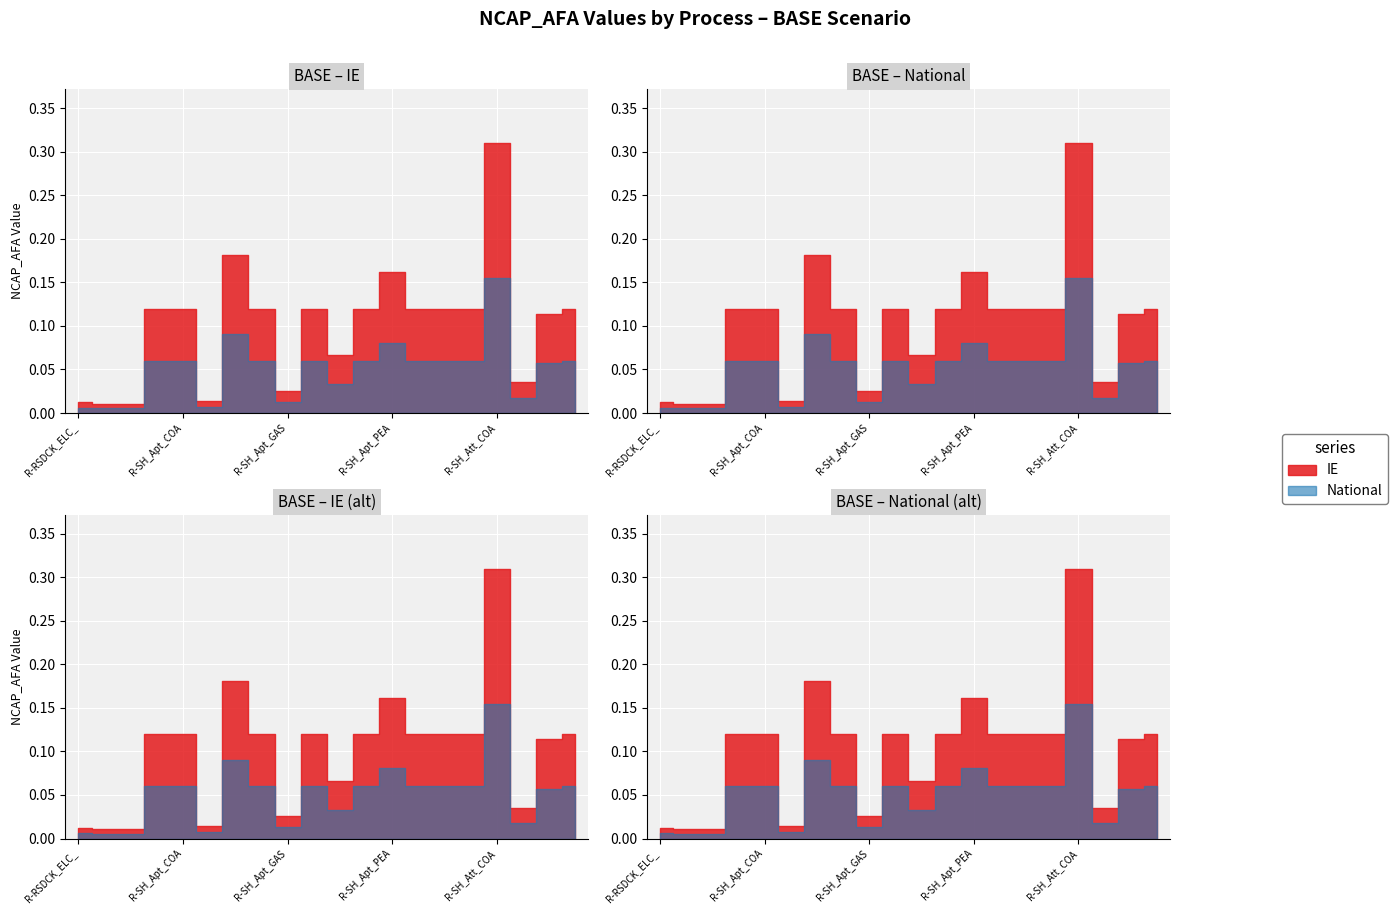

True or false: IE and National intersect in this chart.

False